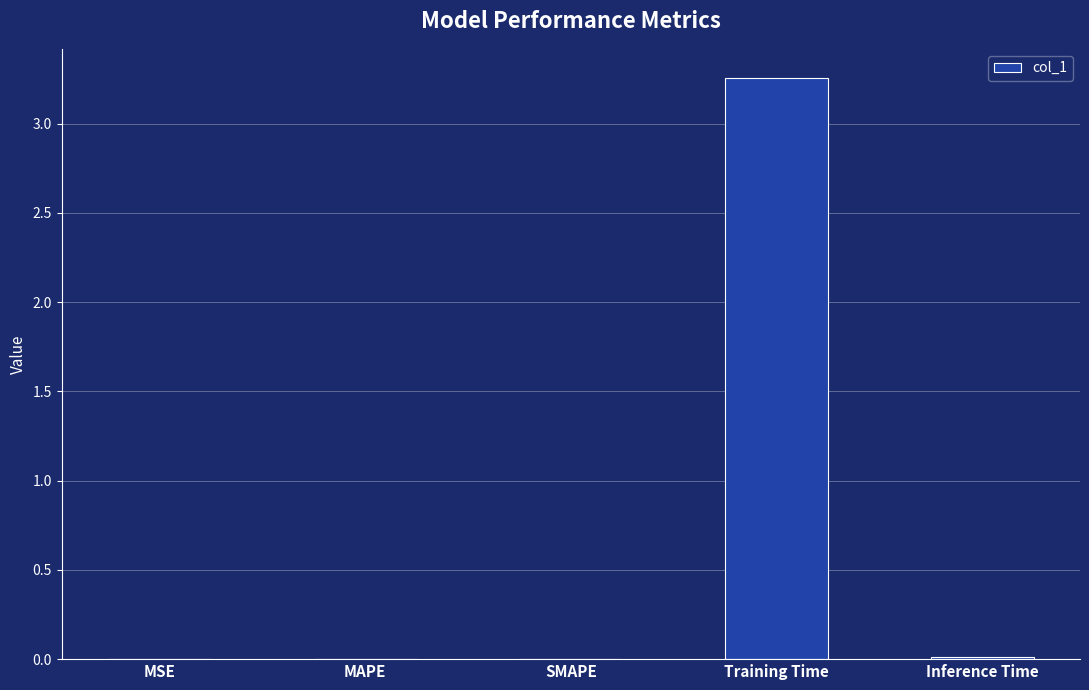

Is it true that the value at Training Time is 5.8?

False